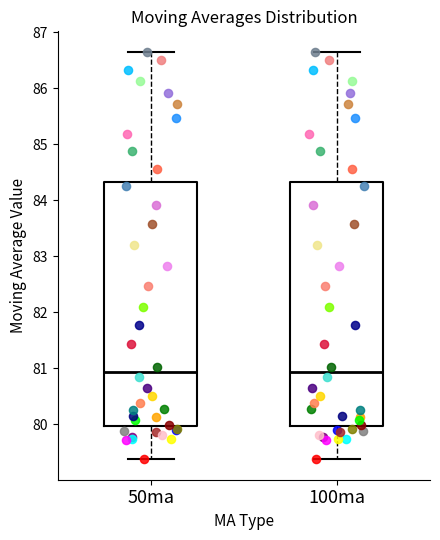

Reading left to right, transcribe this box plot: for each box, give where its median line is, the range the box spans, and where its two whiskers end, as read against the y-axis. The values are not printed on the chart, so give them approximately, as read against the axis.

50ma: median 80.9, box 80.0 to 84.3, whiskers 79.4 to 86.7
100ma: median 80.9, box 80.0 to 84.3, whiskers 79.4 to 86.7